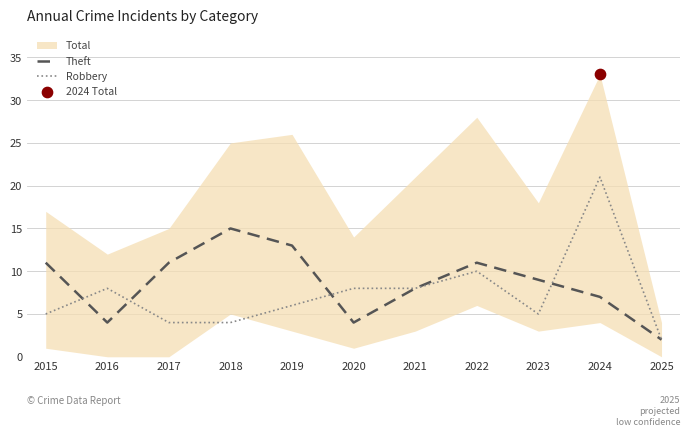

Is the value of Robbery at 2020 greater than the value of Theft at 2020?

Yes